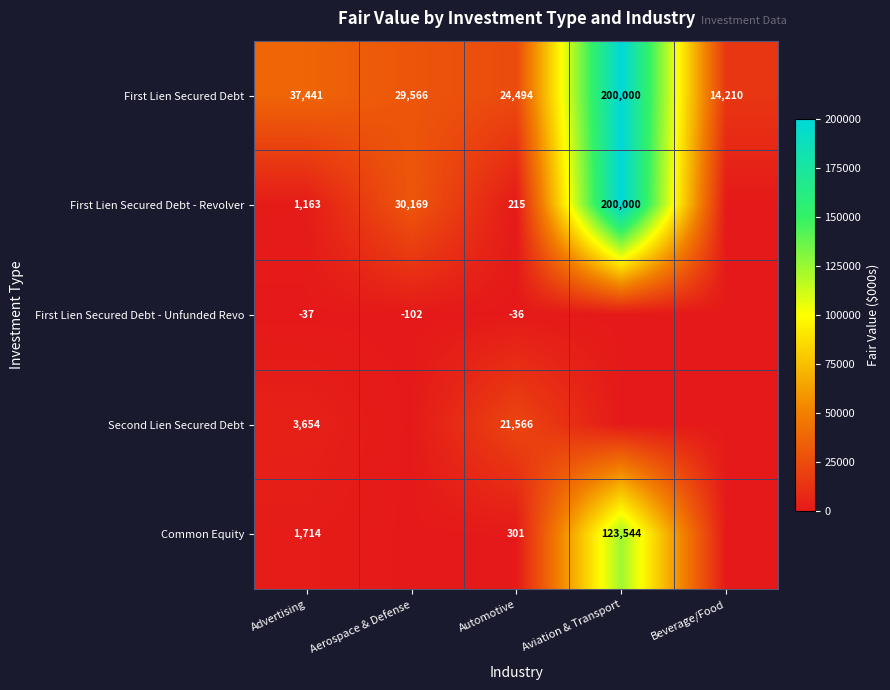

At which category is the sum across all series the highest?

Aviation & Transport